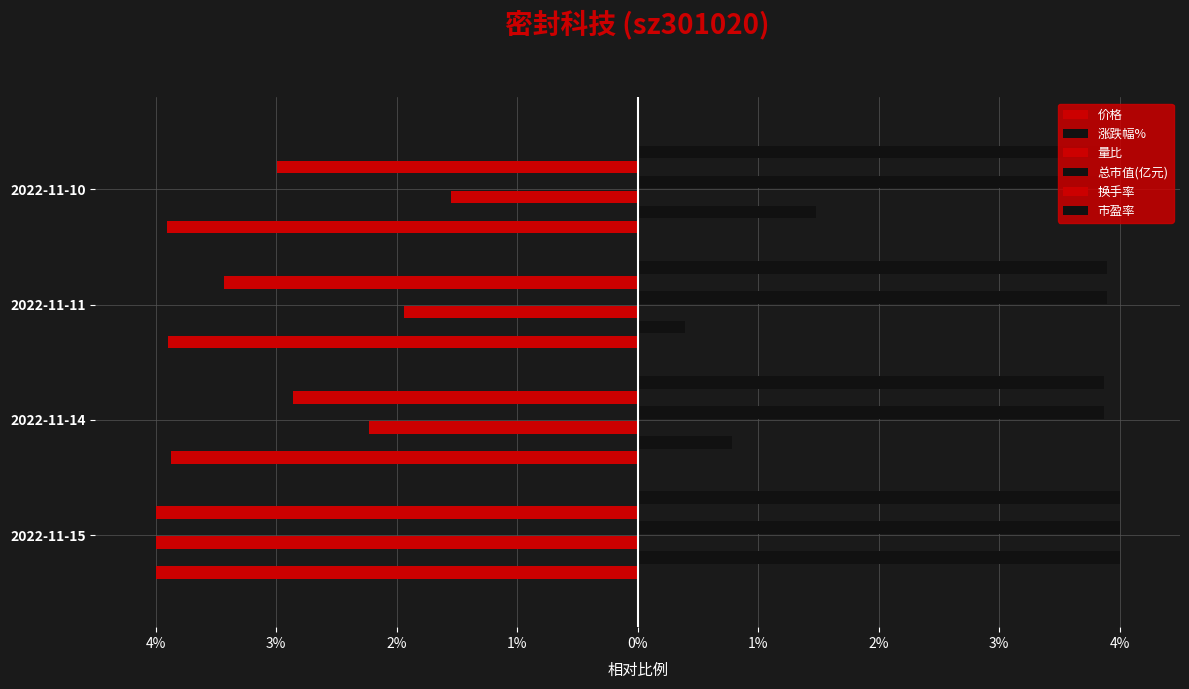

Which series has the largest range (max minus min)?

涨跌幅%